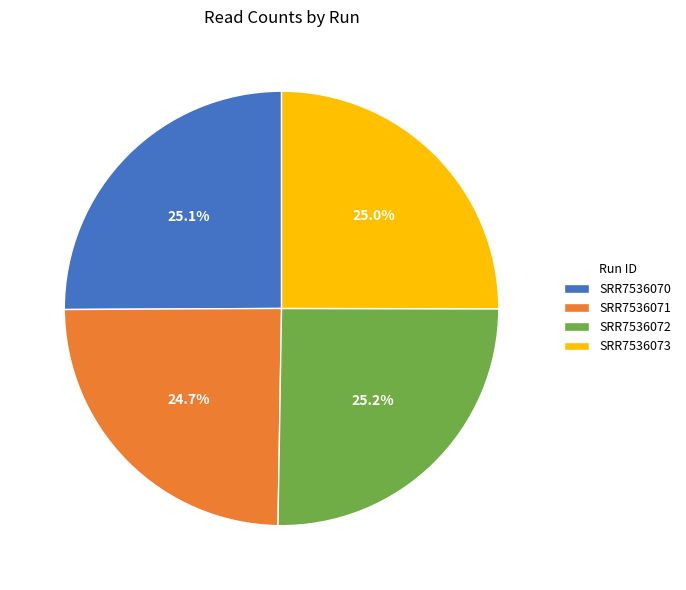

Does any single category account for the majority?

No